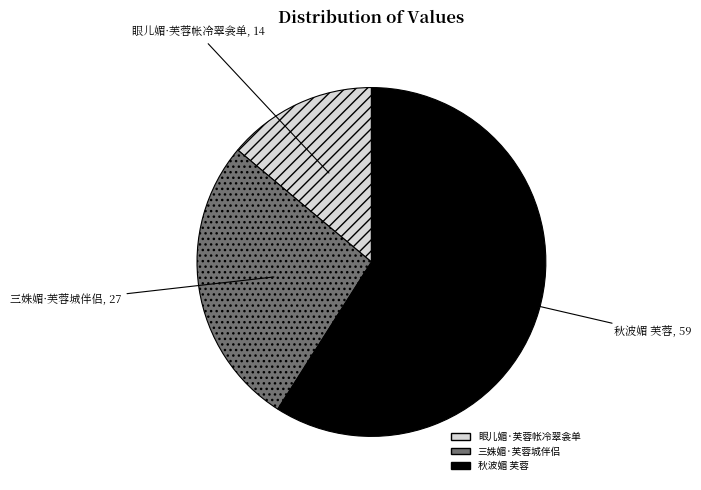

Which category accounts for the majority?

秋波媚 芙蓉